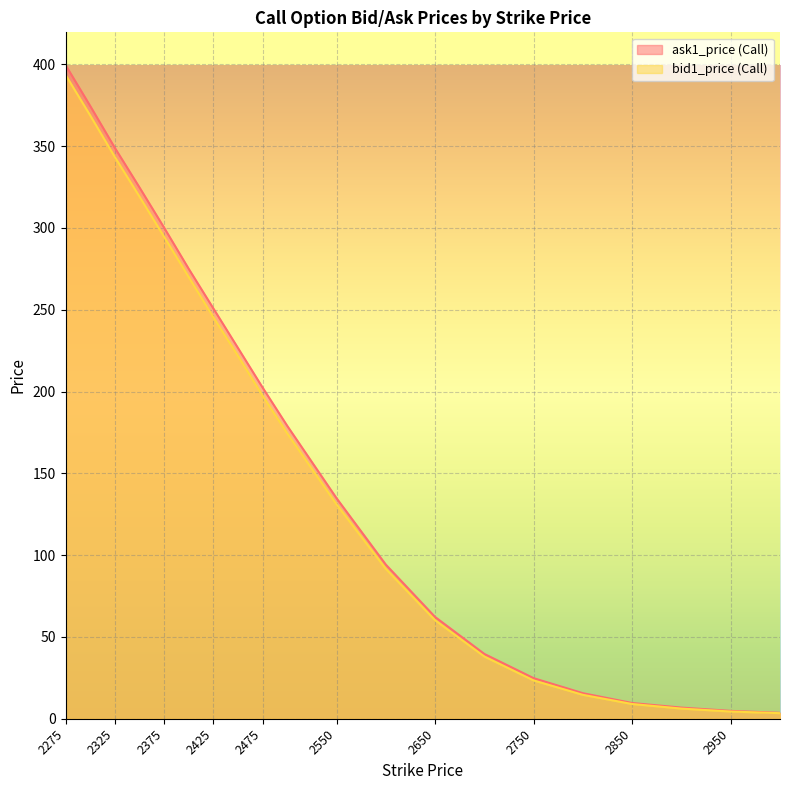

At which category is the sum across all series the highest?

2275